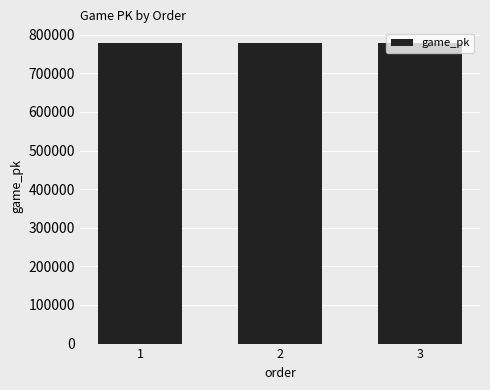

How many series are shown in this chart?

1